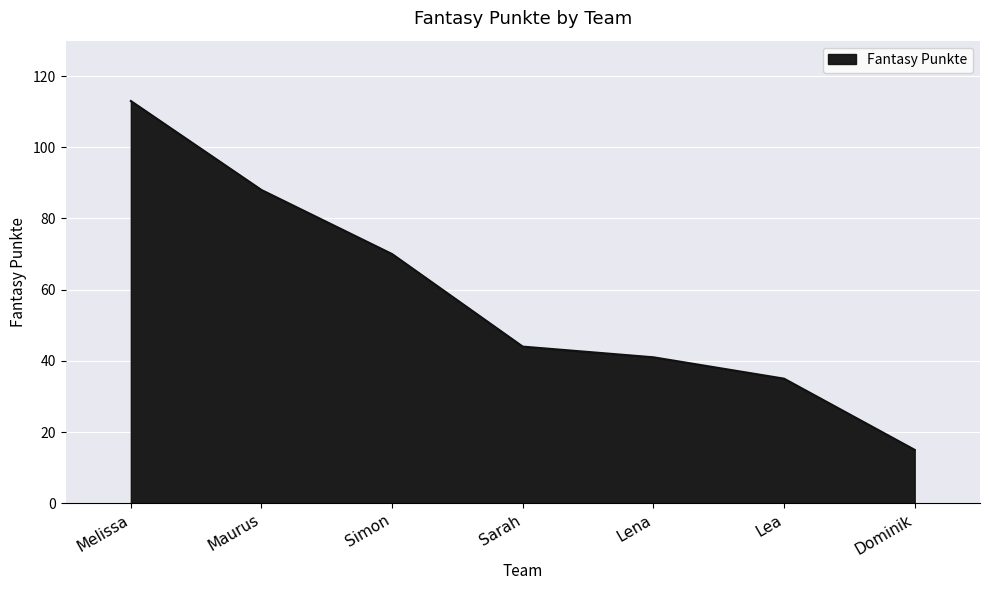

What is the average value?

58